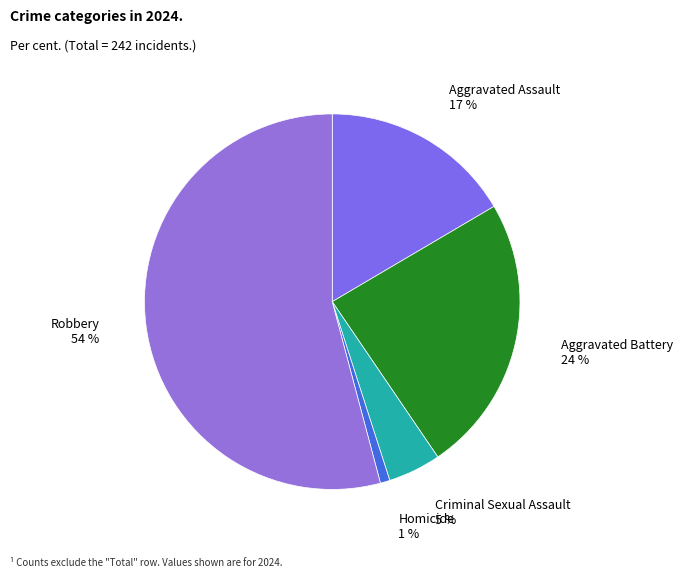

Which category has the smallest portion of the pie?

Homicide